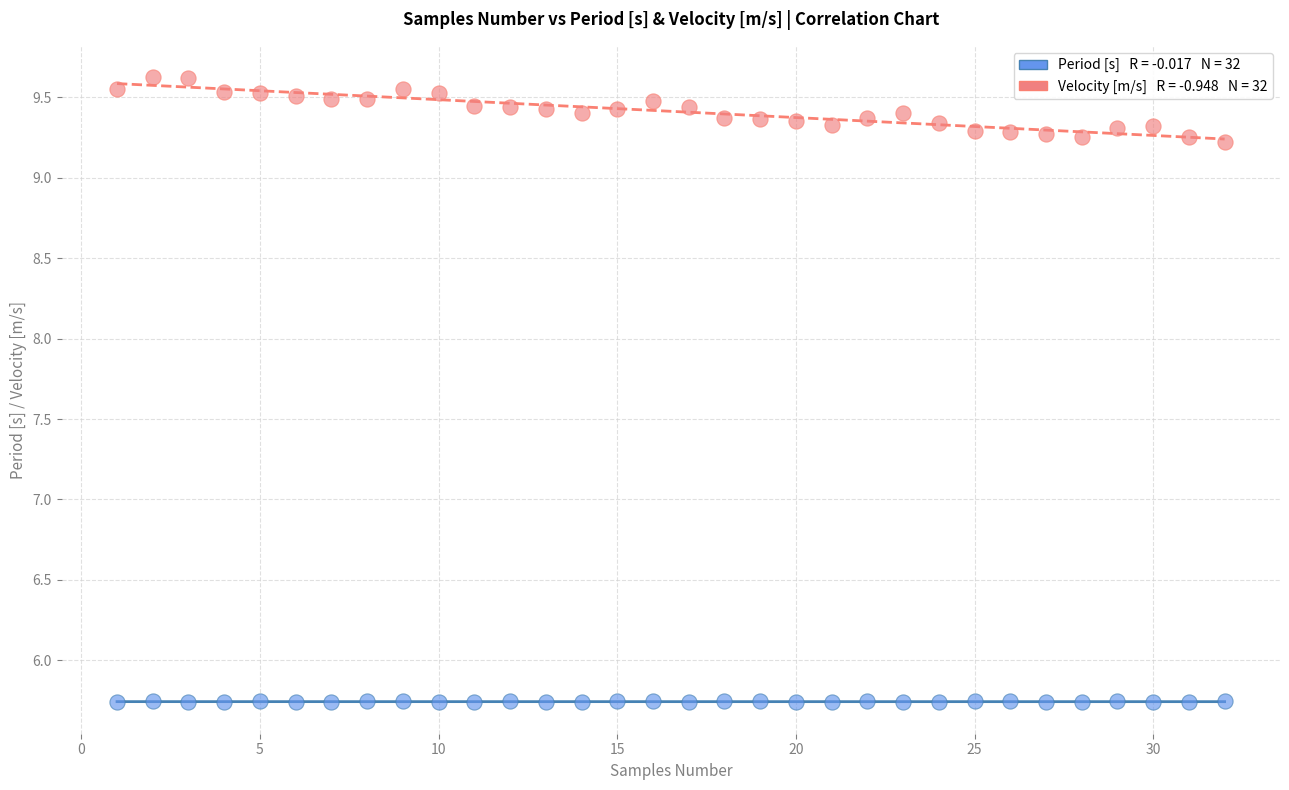

Across all data points, what is the range of Y values (max minus min)?

3.9